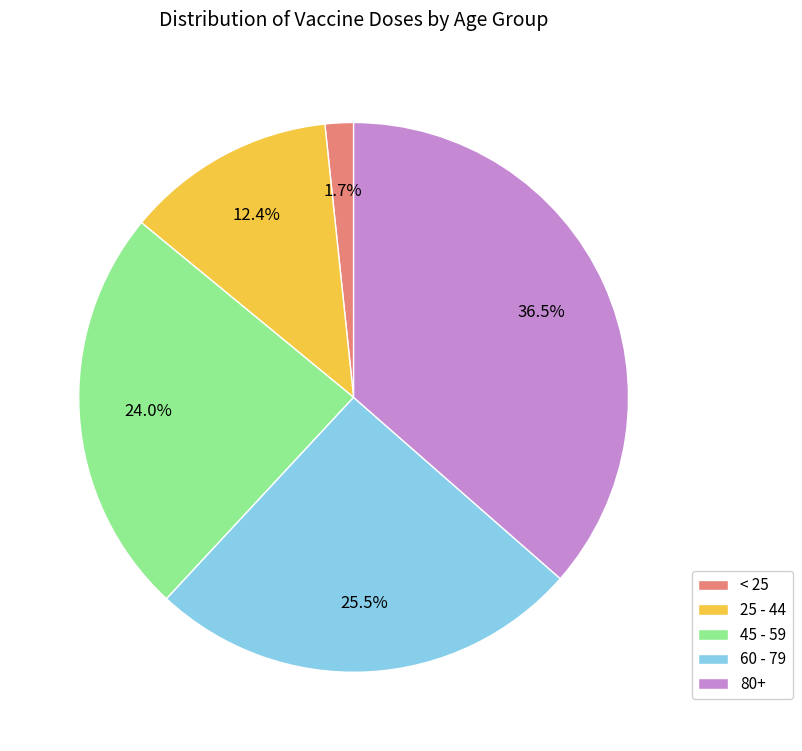

What is the ratio of the value at 80+ to the value at 25 - 44?

2.9